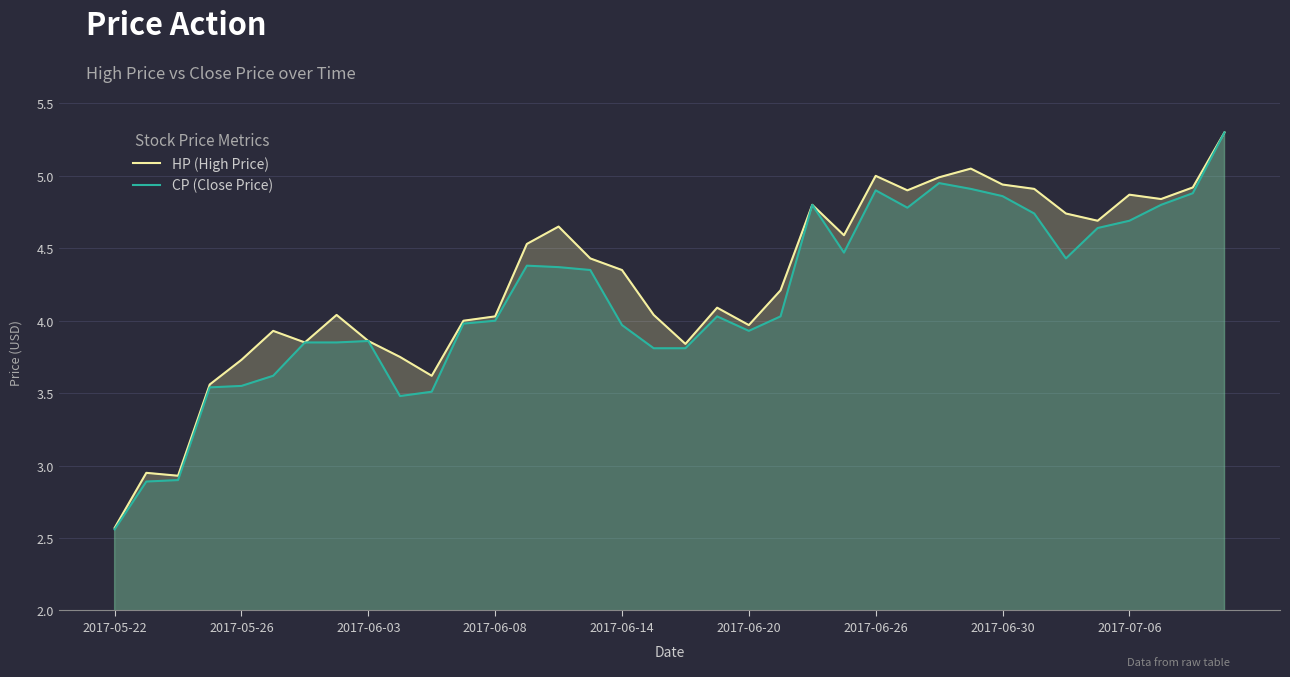

True or false: HP (High Price) and CP (Close Price) intersect in this chart.

False